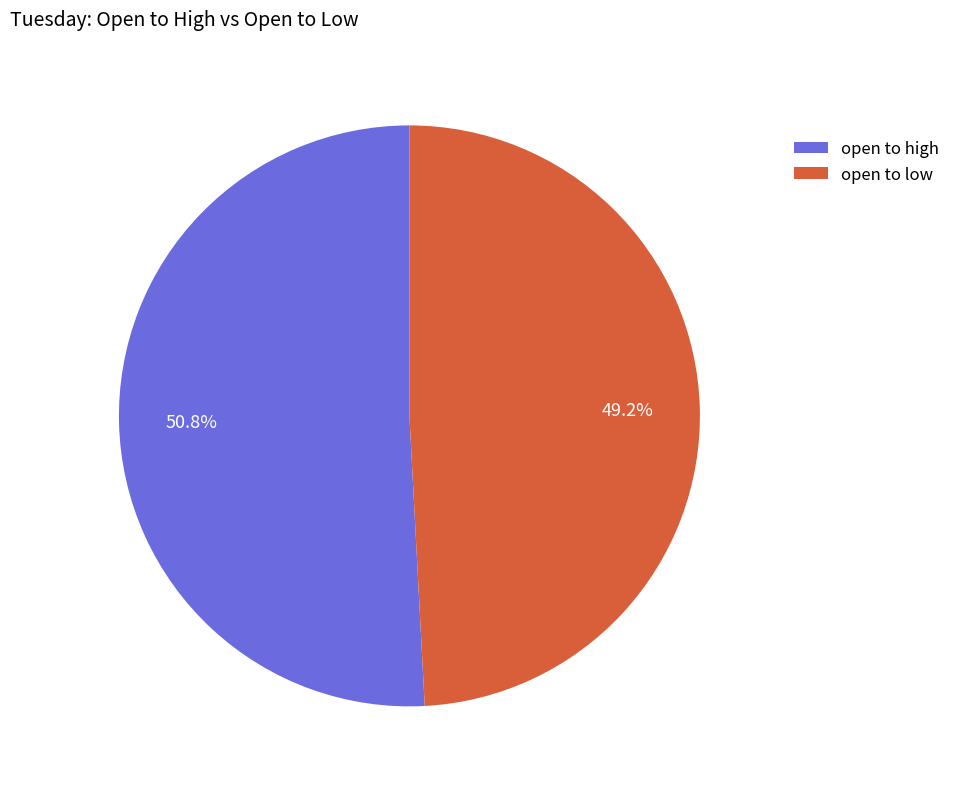

What is the largest slice in the pie chart?

open to high